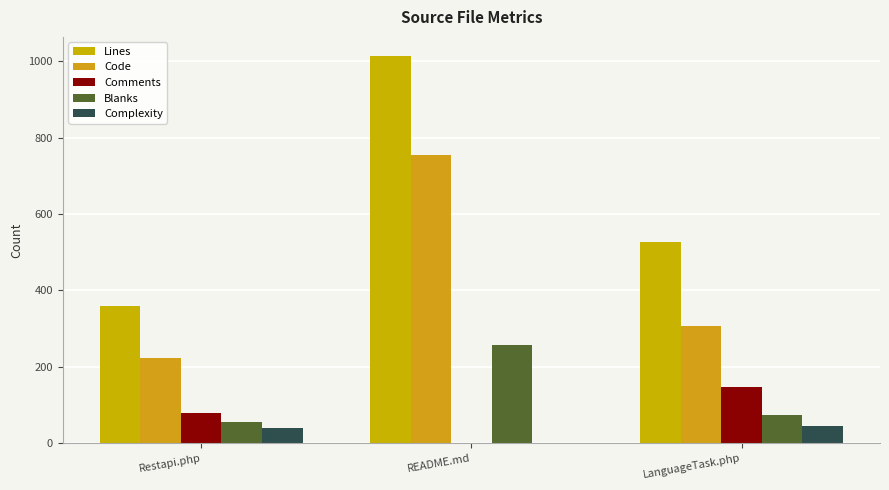

Reading left to right, transcribe all the data shown in this chart.

Lines: Restapi.php=358	README.md=1013	LanguageTask.php=528
Code: Restapi.php=222	README.md=755	LanguageTask.php=306
Comments: Restapi.php=79	README.md=0	LanguageTask.php=147
Blanks: Restapi.php=57	README.md=258	LanguageTask.php=75
Complexity: Restapi.php=41	README.md=0	LanguageTask.php=46